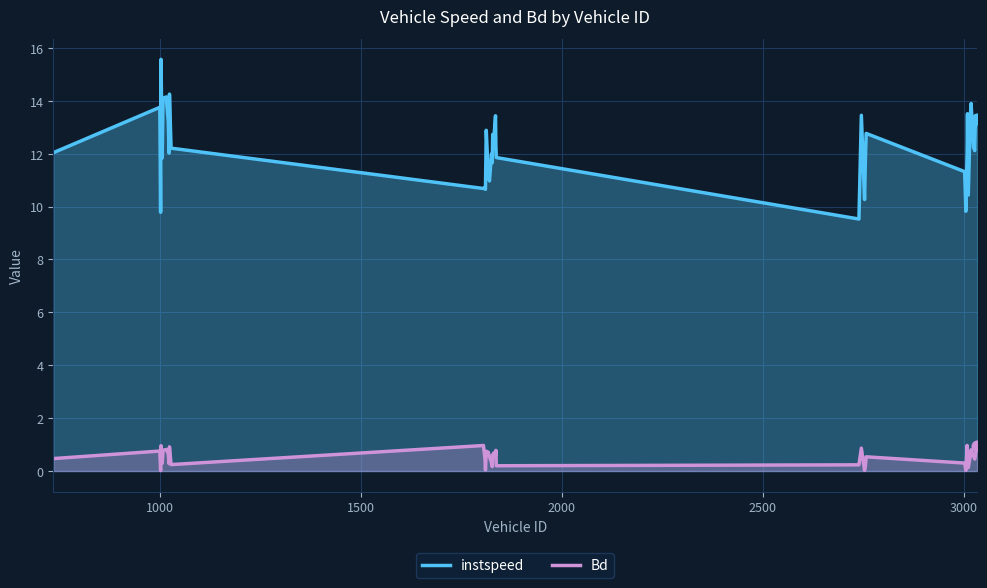

Which series has the largest total across all categories?

instspeed